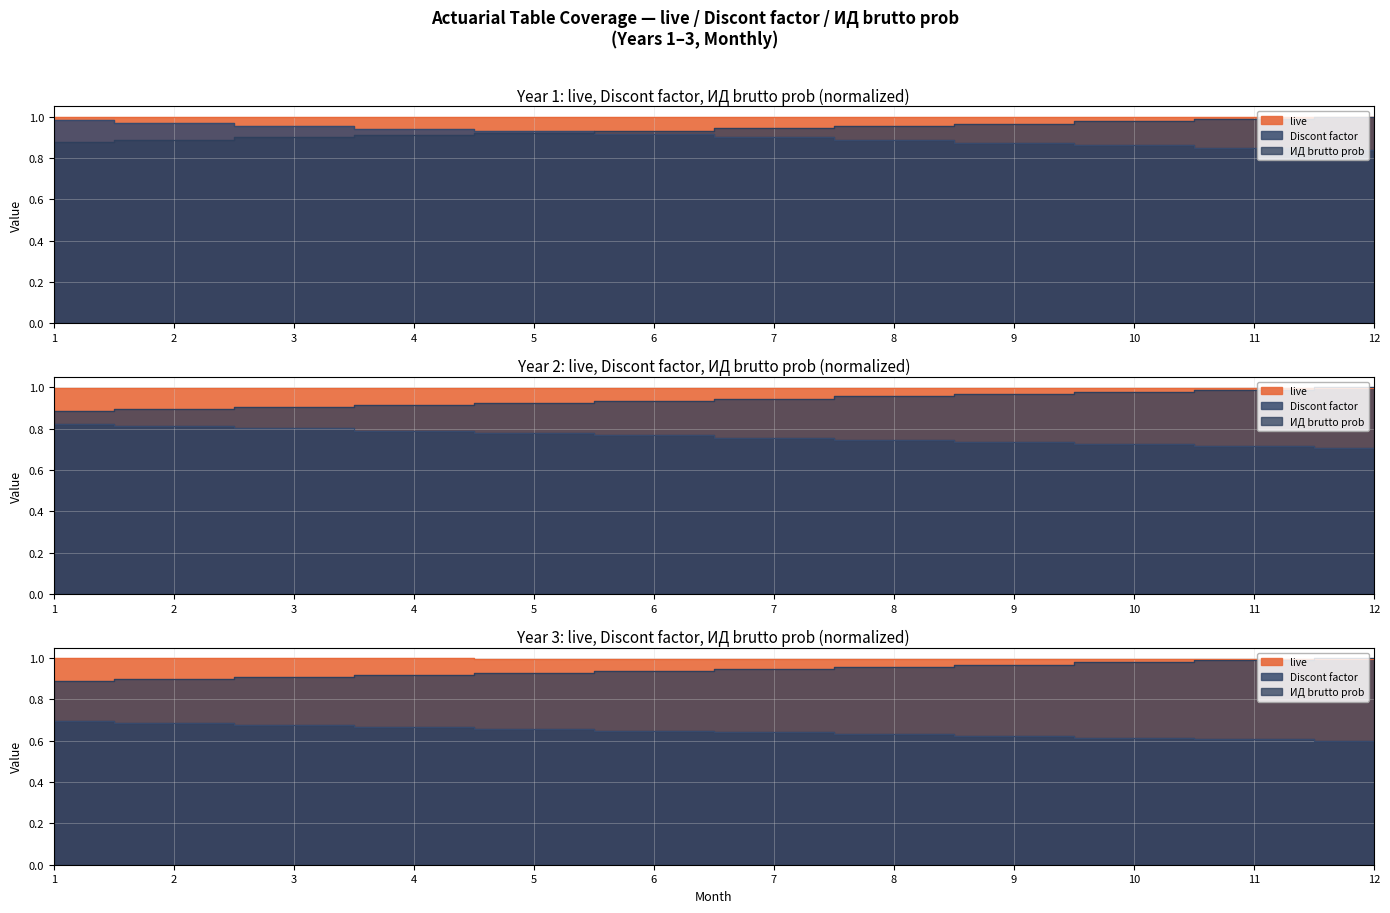

Between 4 and 2, which is larger?

2